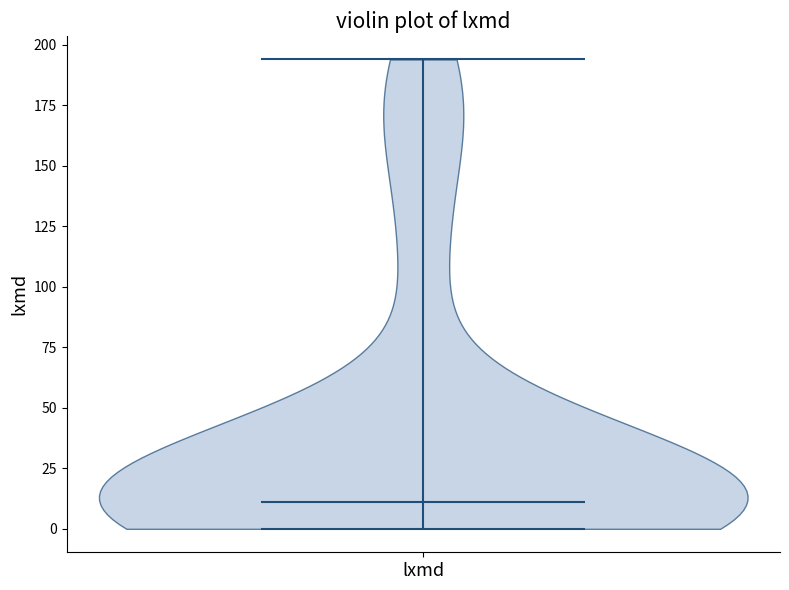

Read this violin plot against the y-axis: where its median line is, and the lowest and highest points the violin reaches. The values are not printed on the chart, so give them approximately, as read against the axis.

median line 10, lowest point 0, highest point 195